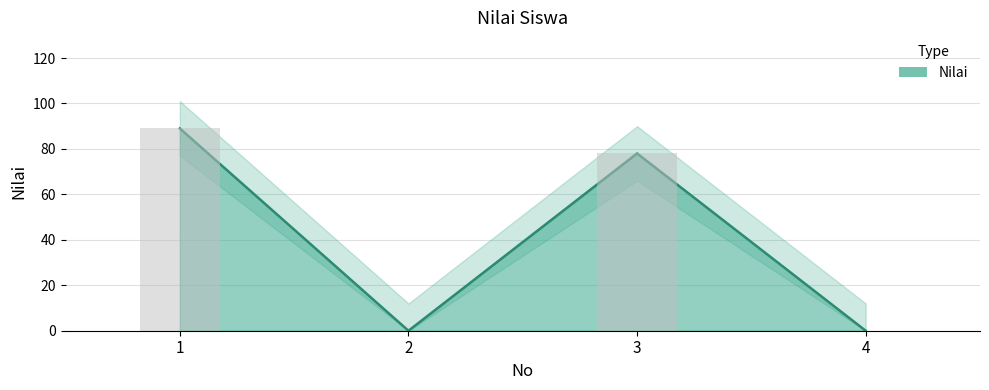

What is the average value?

42